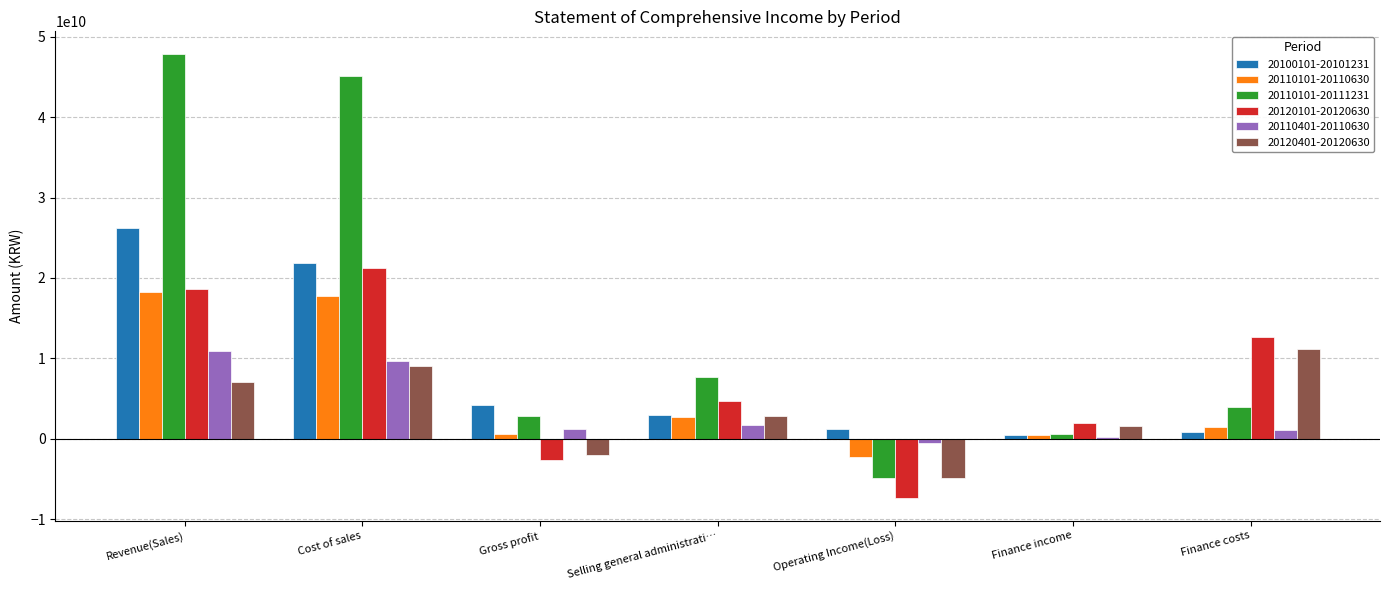

Is the value of 20100101-20101231 at Operating Income(Loss) greater than the value of 20110101-20111231 at Operating Income(Loss)?

Yes